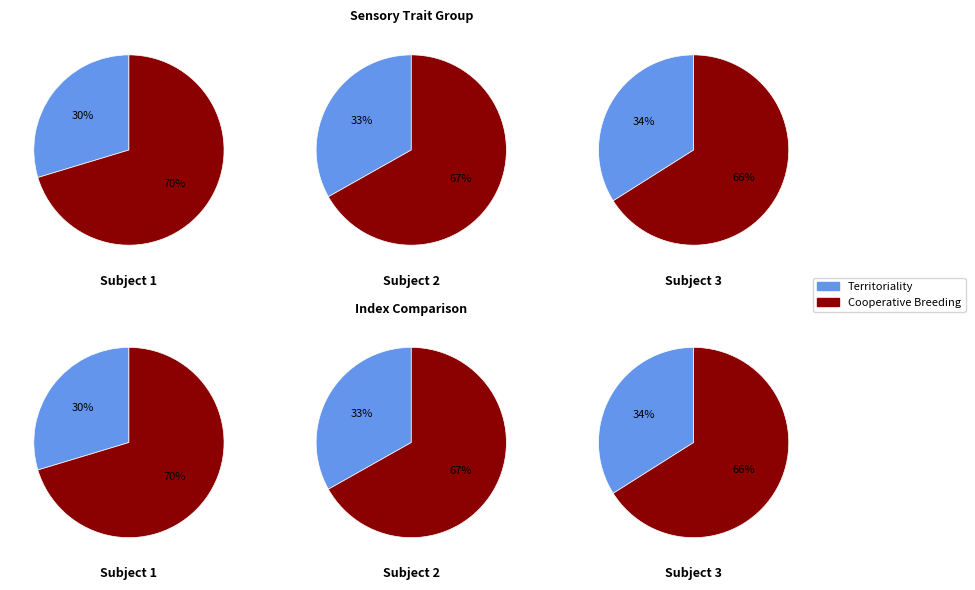

Does any single category account for the majority?

Yes